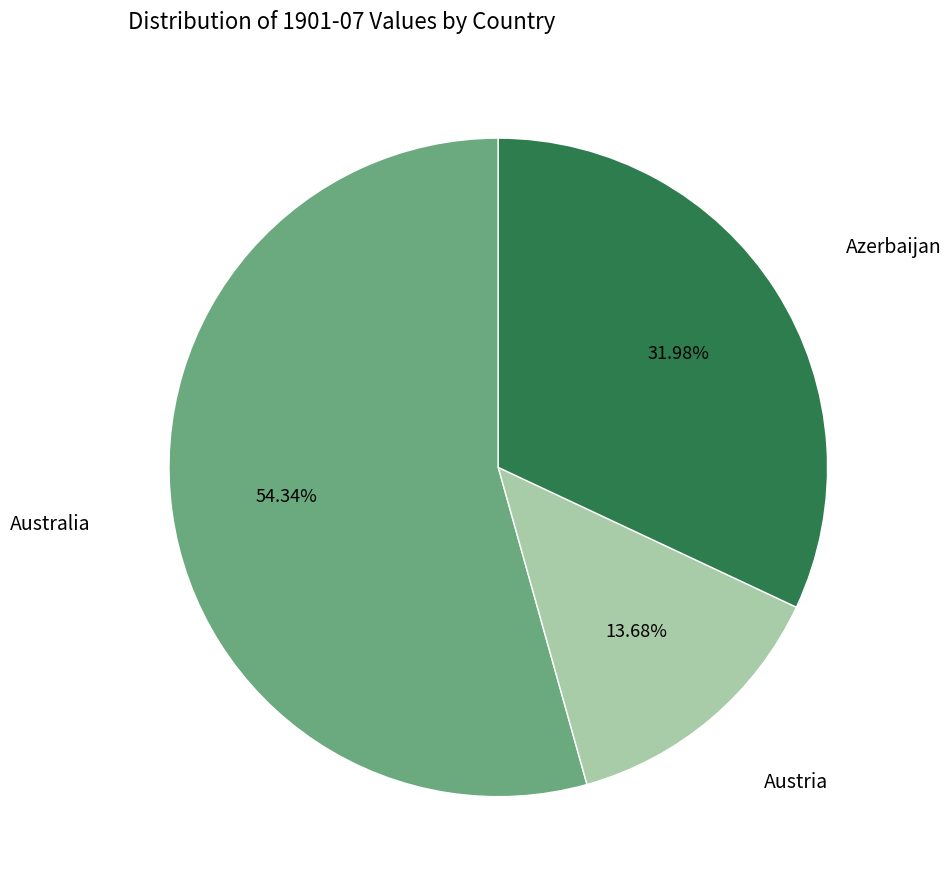

Rank the categories by value from highest to lowest.

Australia, Azerbaijan, Austria